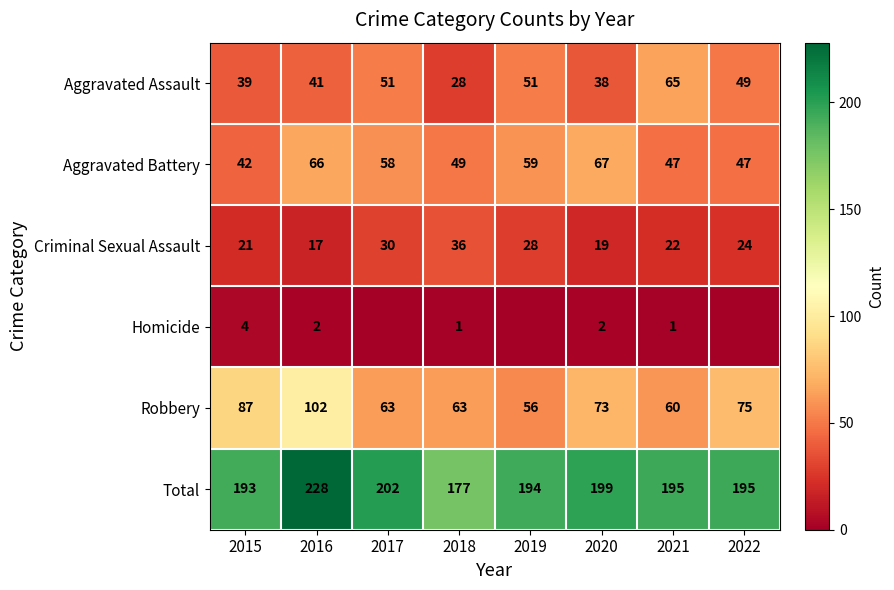

What is the minimum value for Aggravated Battery?

42